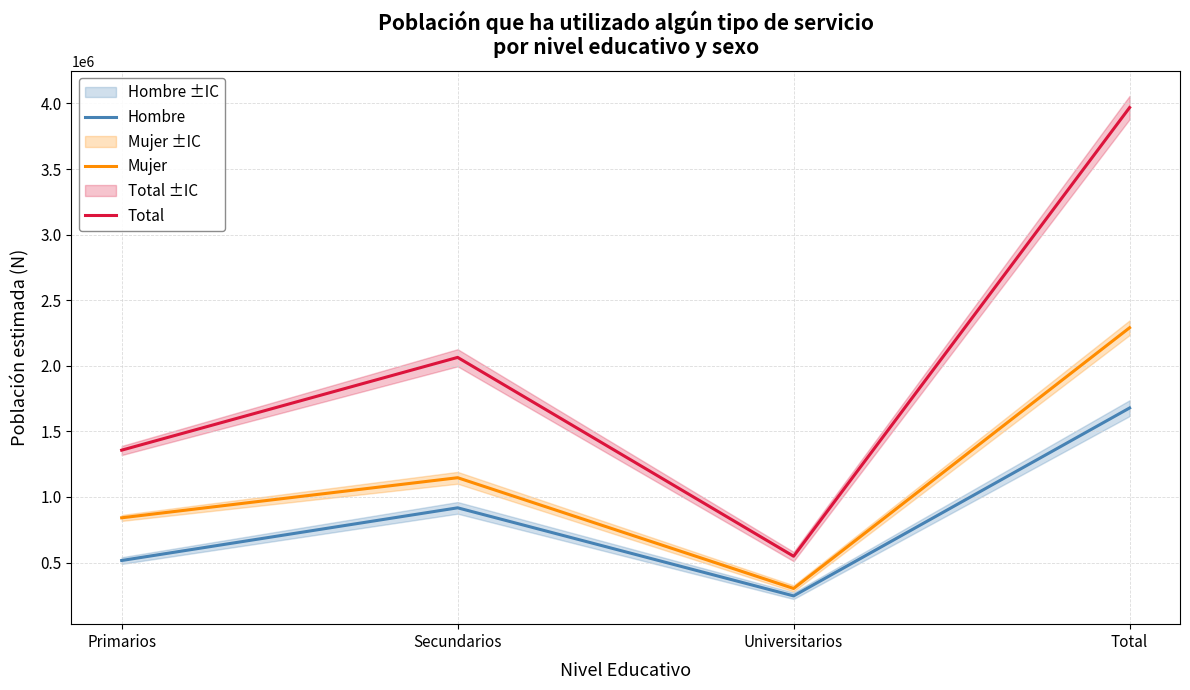

What is the label of the 3rd point from the right?

Secundarios